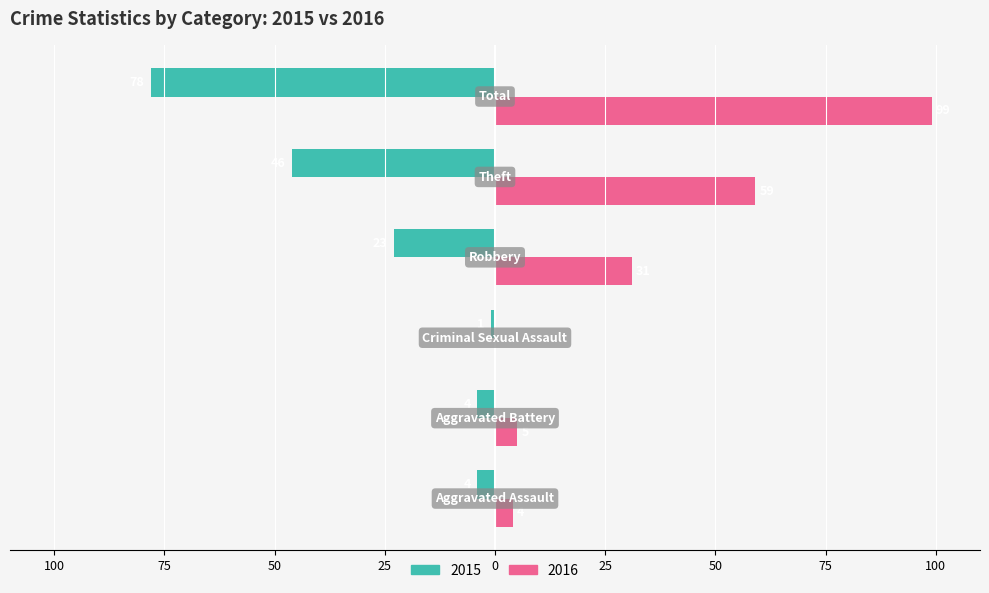

List the series in order of their overall mean, lowest first.

2015, 2016